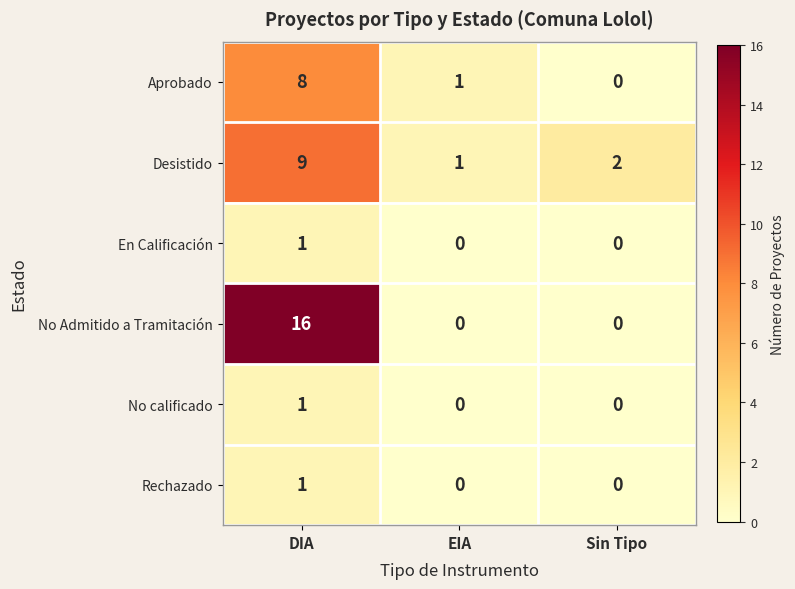

Reading left to right, transcribe all the data shown in this chart.

Aprobado: DIA=8	EIA=1	Sin Tipo=0
Desistido: DIA=9	EIA=1	Sin Tipo=2
En Calificación: DIA=1	EIA=0	Sin Tipo=0
No Admitido a Tramitación: DIA=16	EIA=0	Sin Tipo=0
No calificado: DIA=1	EIA=0	Sin Tipo=0
Rechazado: DIA=1	EIA=0	Sin Tipo=0